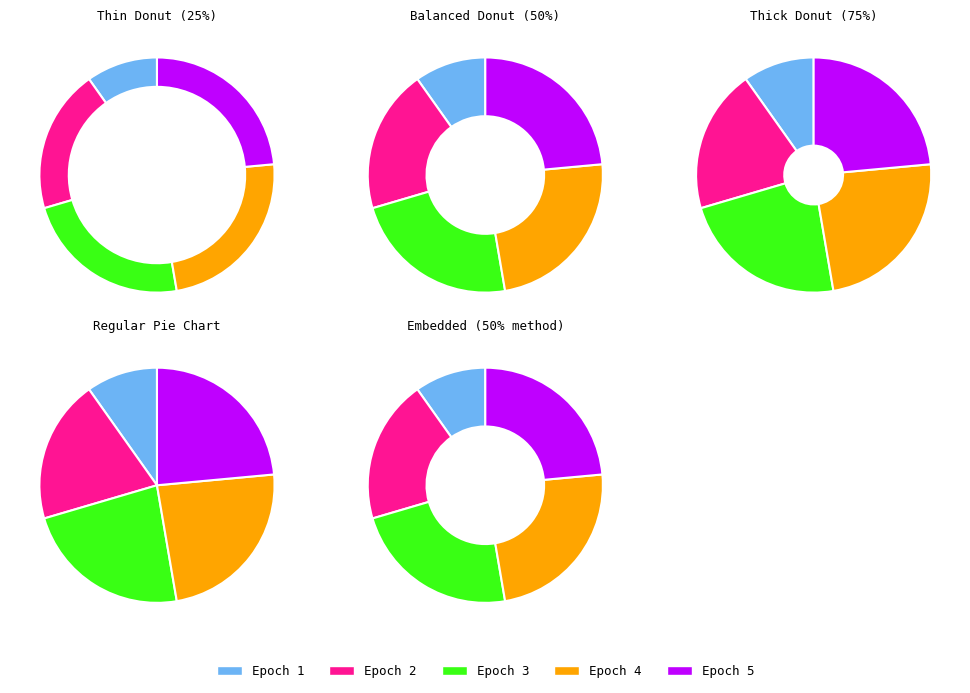

Does Epoch 5 represent more than half of the total?

No